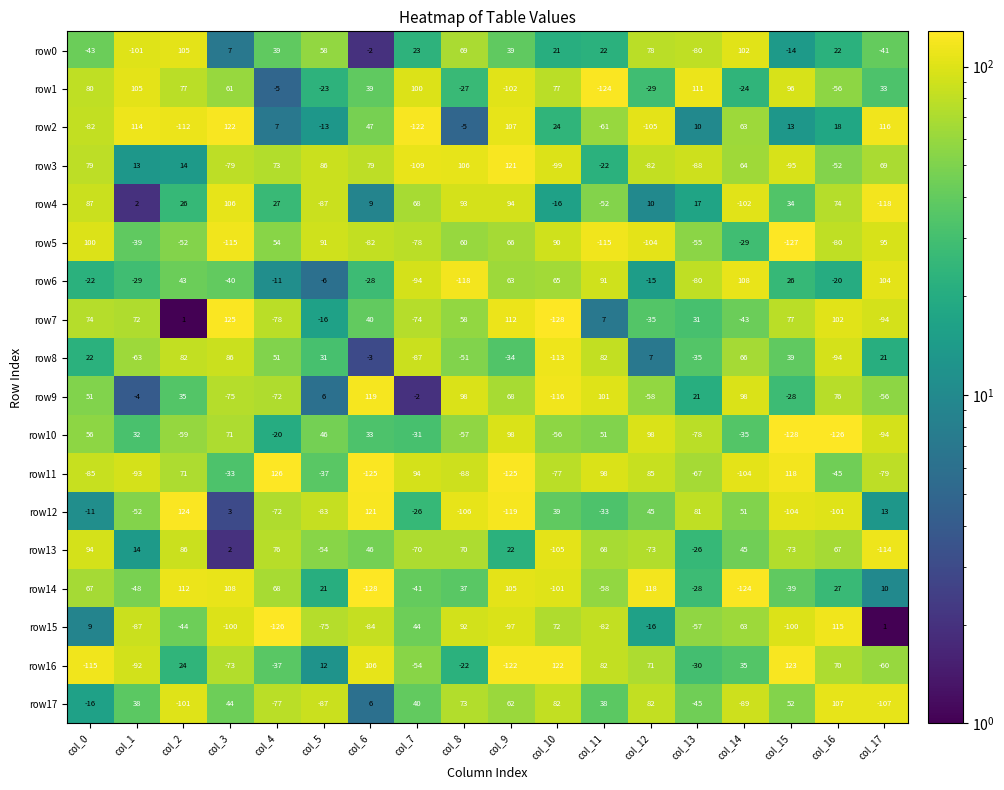

What is the spread (max minus min) of values at col_13?

199